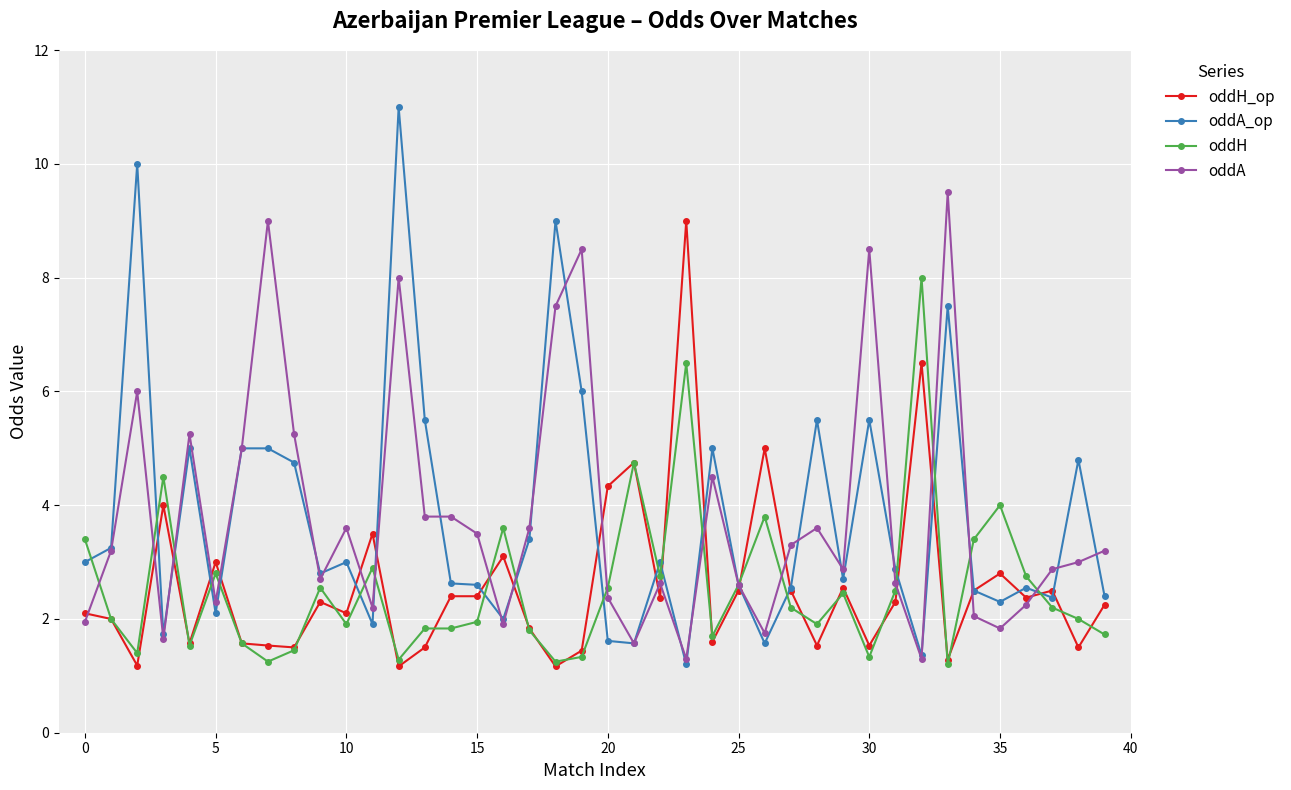

True or false: oddH has more than 1 interior local peaks.

True